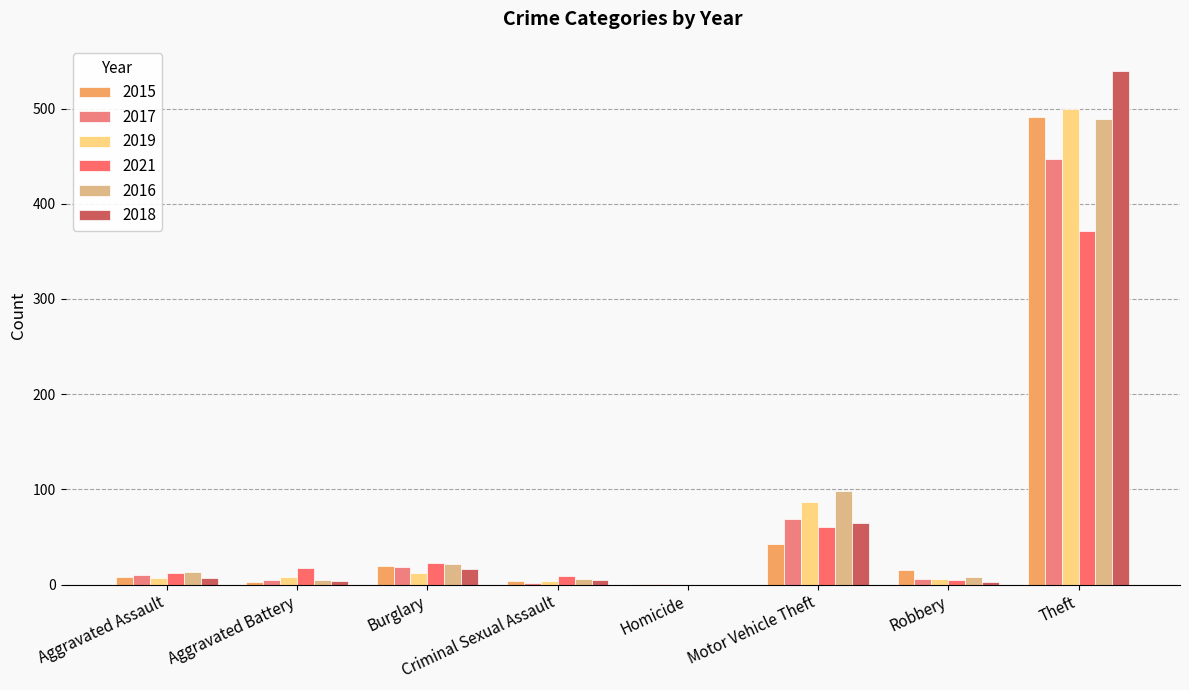

At which category is the sum across all series the highest?

Theft